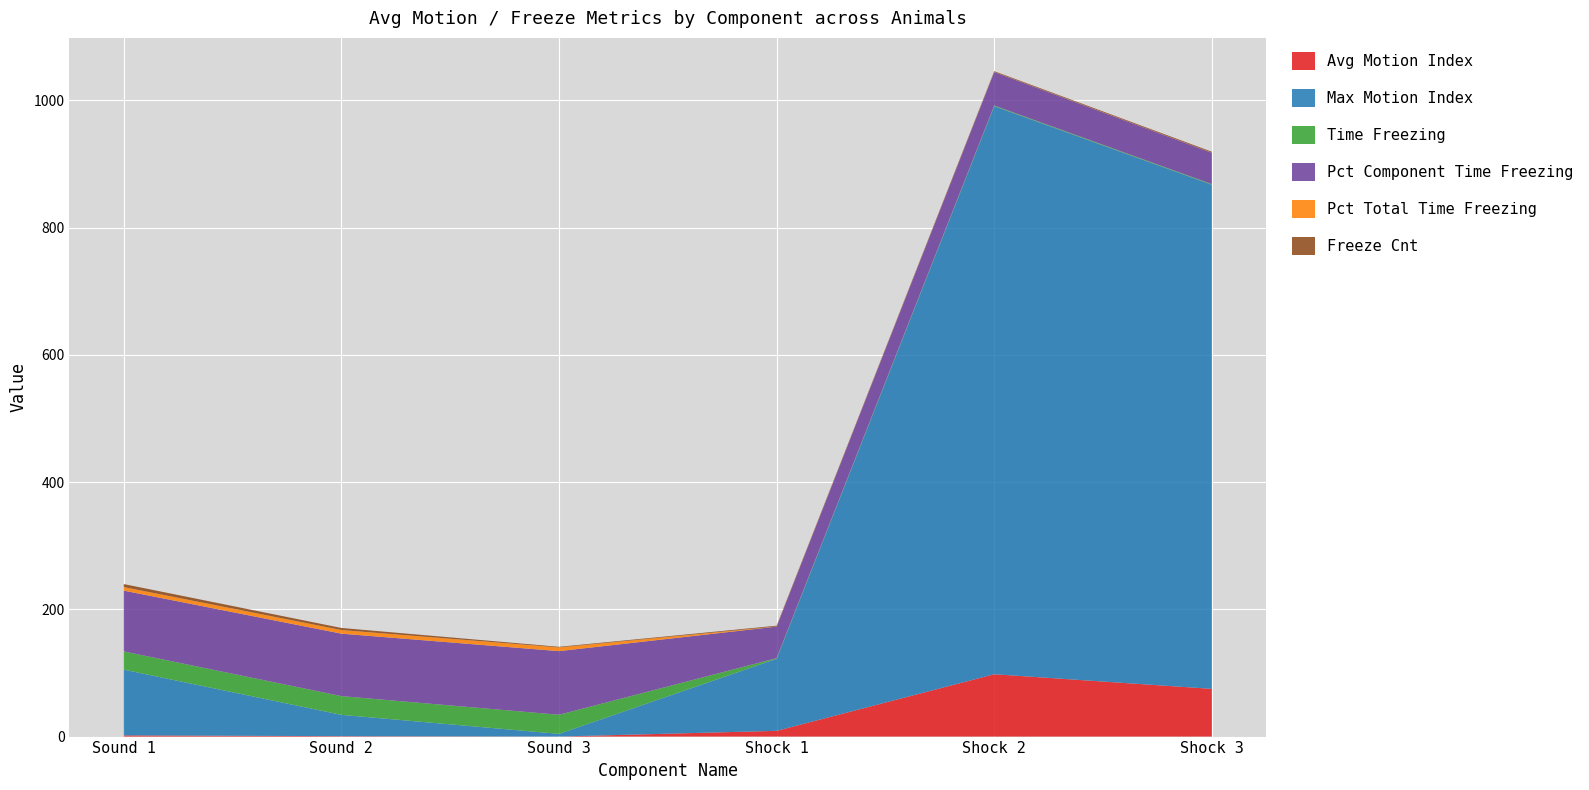

At which label does Avg Motion Index reach its peak?

Shock 2